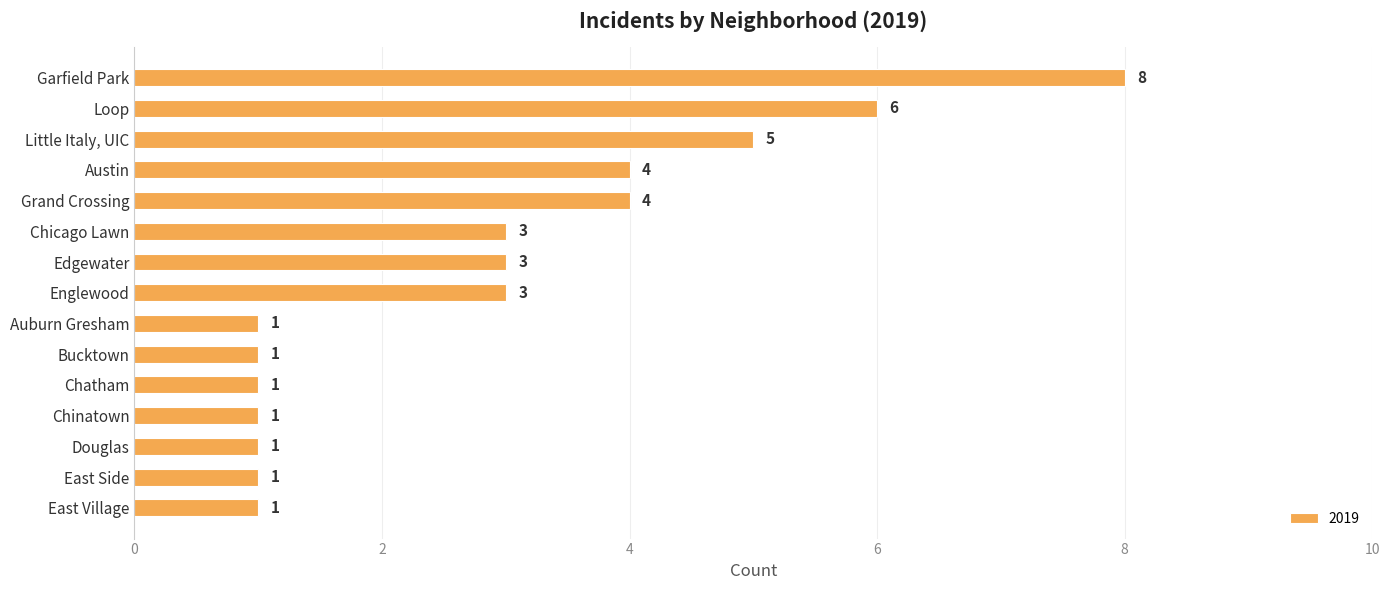

What is the greatest value displayed?

8